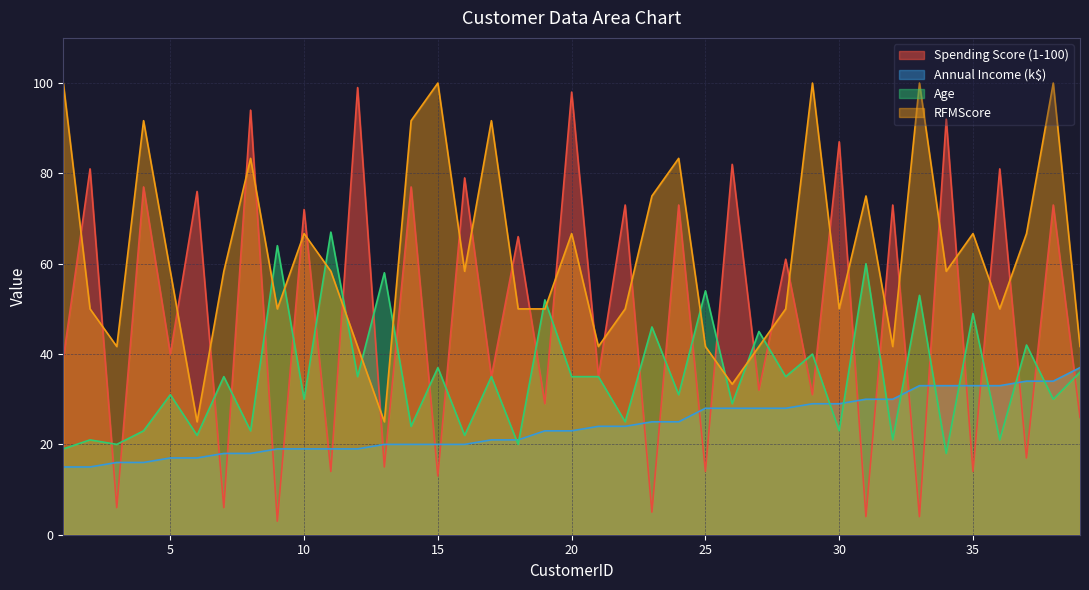

Where does the Annual Income (k$) series first go above 23?

21